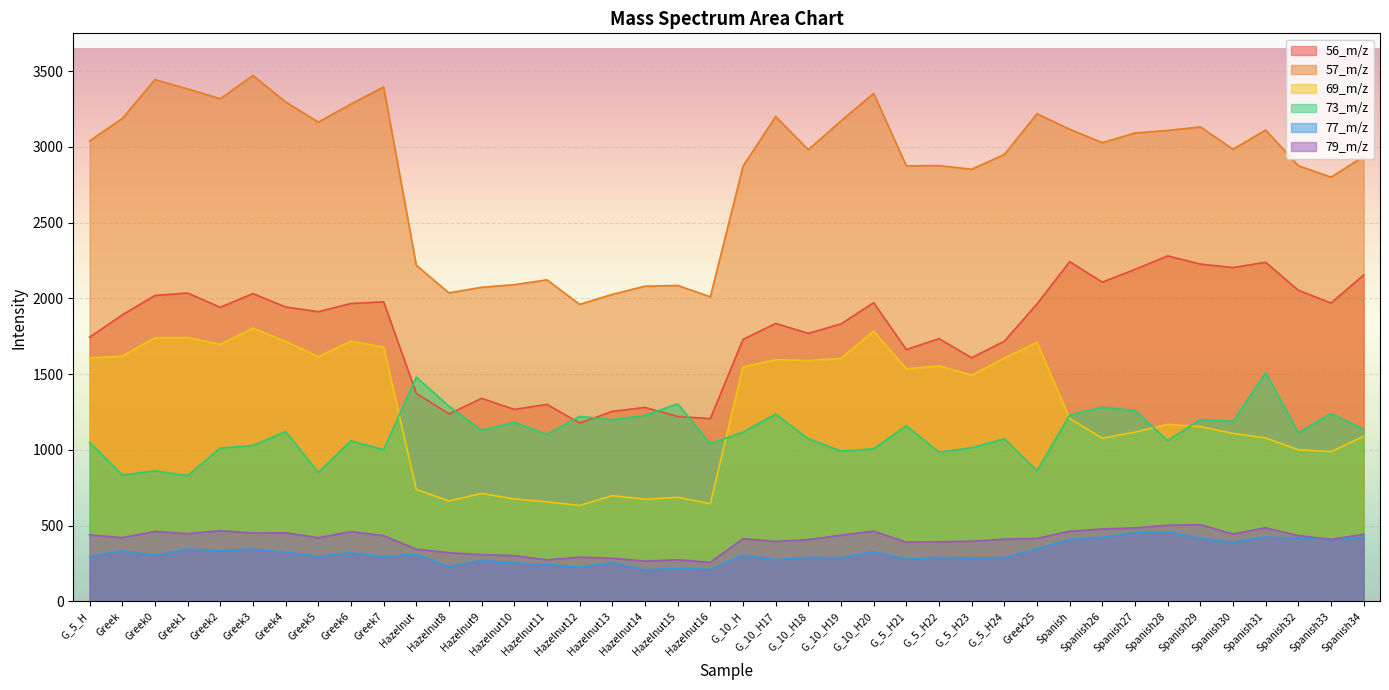

True or false: 73_m/z and 77_m/z intersect in this chart.

False